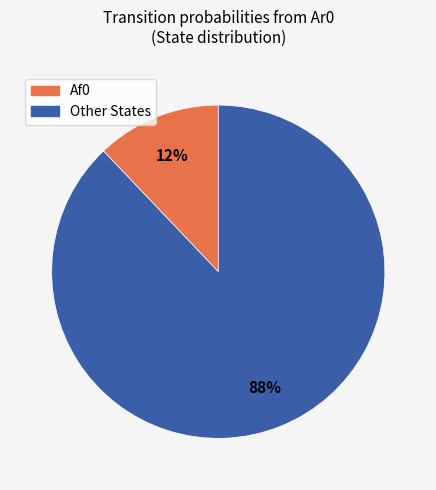

Is there a majority slice in this chart?

Yes